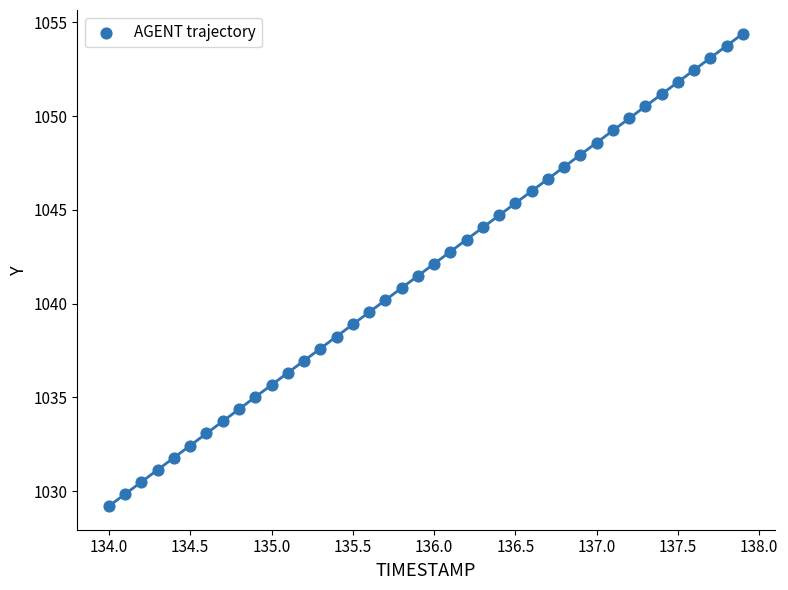

What is the range of X values (max minus min)?

3.9